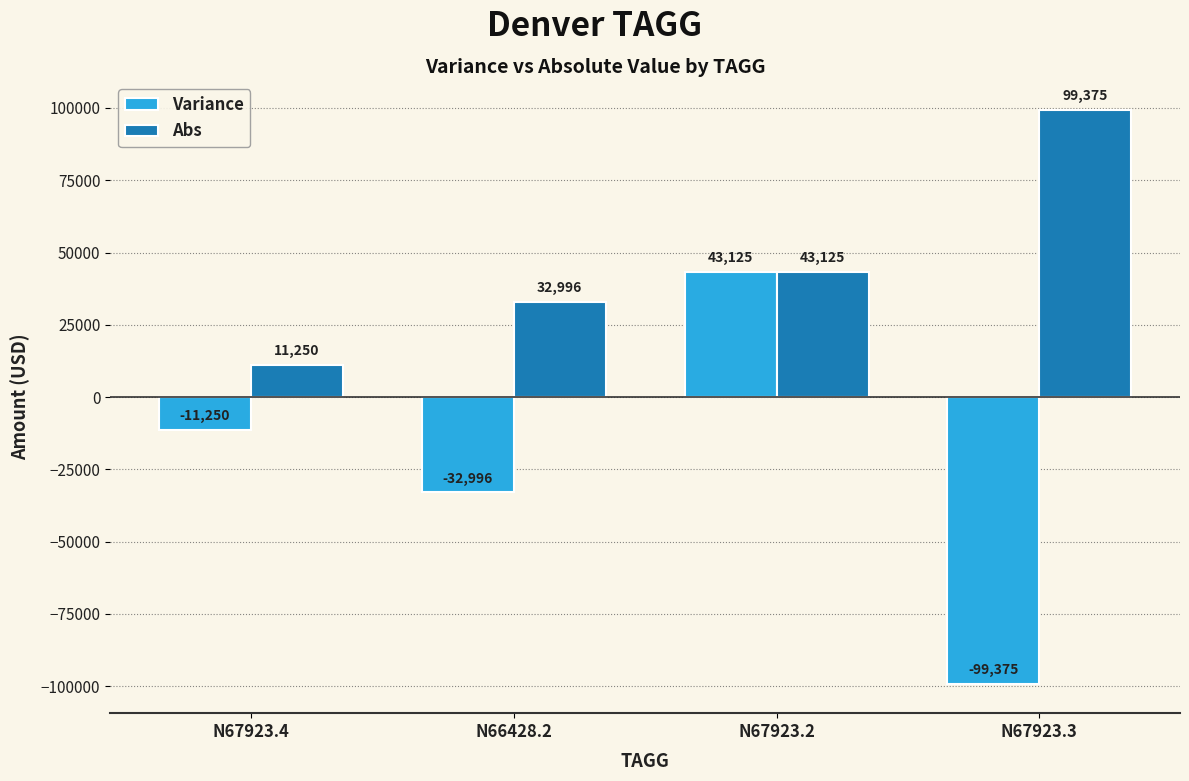

The value of Abs at N67923.4 is 4490.9. True or false?

False